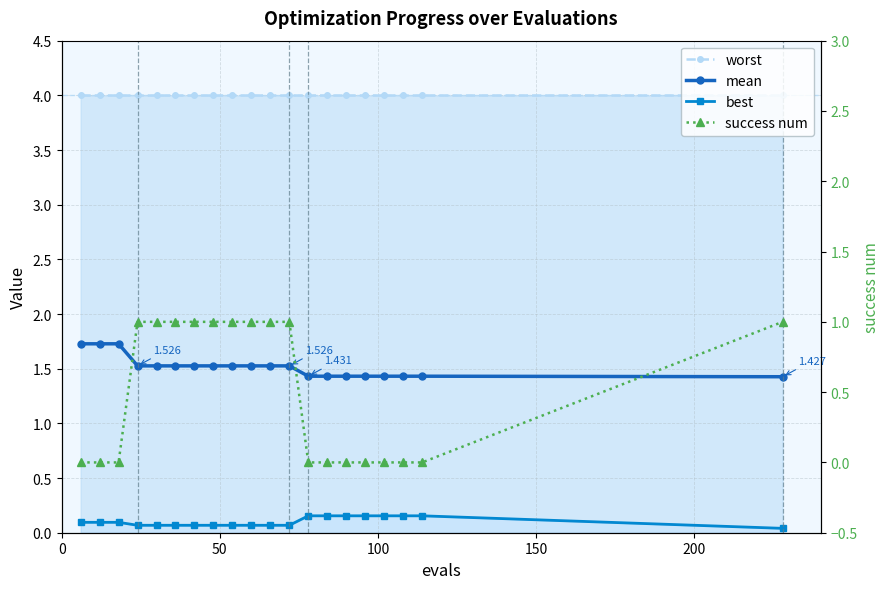

Reading right to left, what are all the values shown in this chart?

worst: 4.0	4.0	4.0	4.0	4.0	4.0	4.0	4.0	4.0	4.0	4.0	4.0	4.0	4.0	4.0	4.0	4.0	4.0	4.0	4.0
mean: 1.4	1.4	1.4	1.4	1.4	1.4	1.4	1.4	1.5	1.5	1.5	1.5	1.5	1.5	1.5	1.5	1.5	1.7	1.7	1.7
best: 0.0	0.2	0.2	0.2	0.2	0.2	0.2	0.2	0.1	0.1	0.1	0.1	0.1	0.1	0.1	0.1	0.1	0.1	0.1	0.1
success num: 1.0	0.0	0.0	0.0	0.0	0.0	0.0	0.0	1.0	1.0	1.0	1.0	1.0	1.0	1.0	1.0	1.0	0.0	0.0	0.0